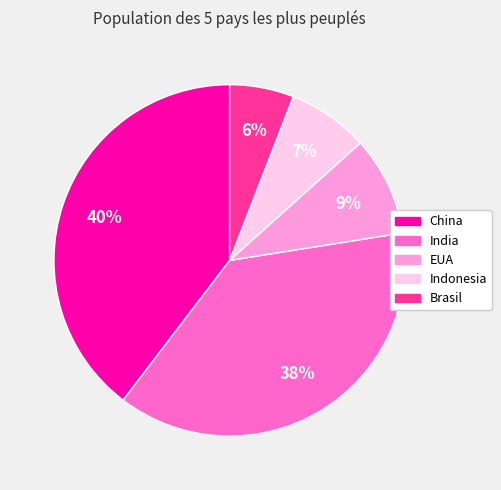

To the nearest percent, what is the average slice percentage?

20%